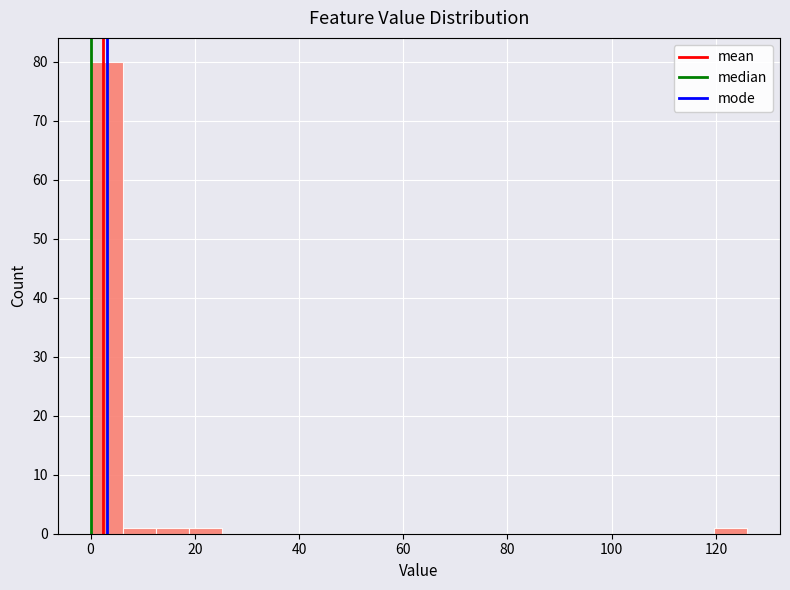

Read against the x-axis, roughly where is the centre of the tallest bar?

4